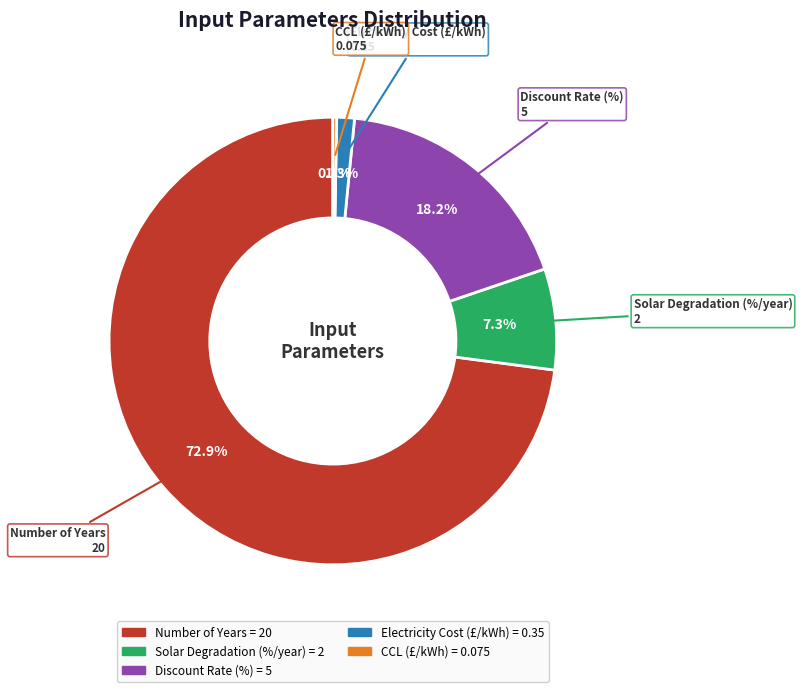

How much of the chart is everything except Number of Years?

27.1%